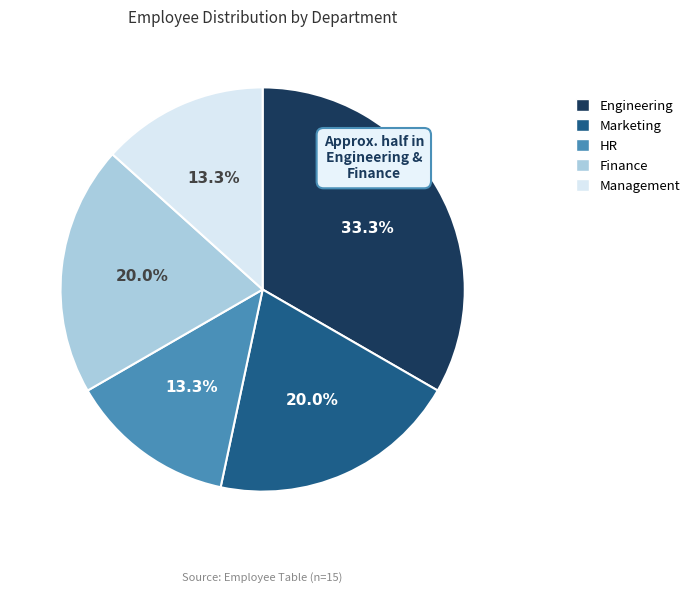

Does Engineering represent more than half of the total?

No